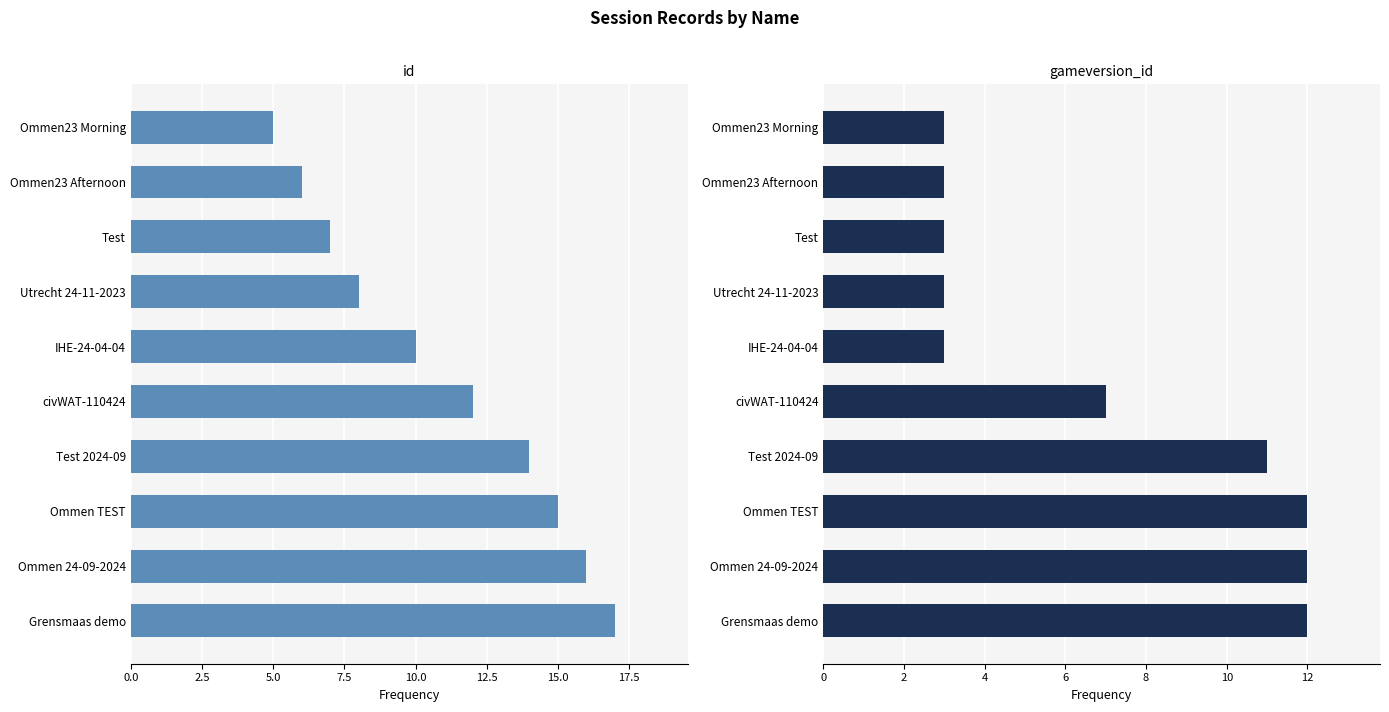

Is it true that id equals 27 at Ommen 24-09-2024?

False